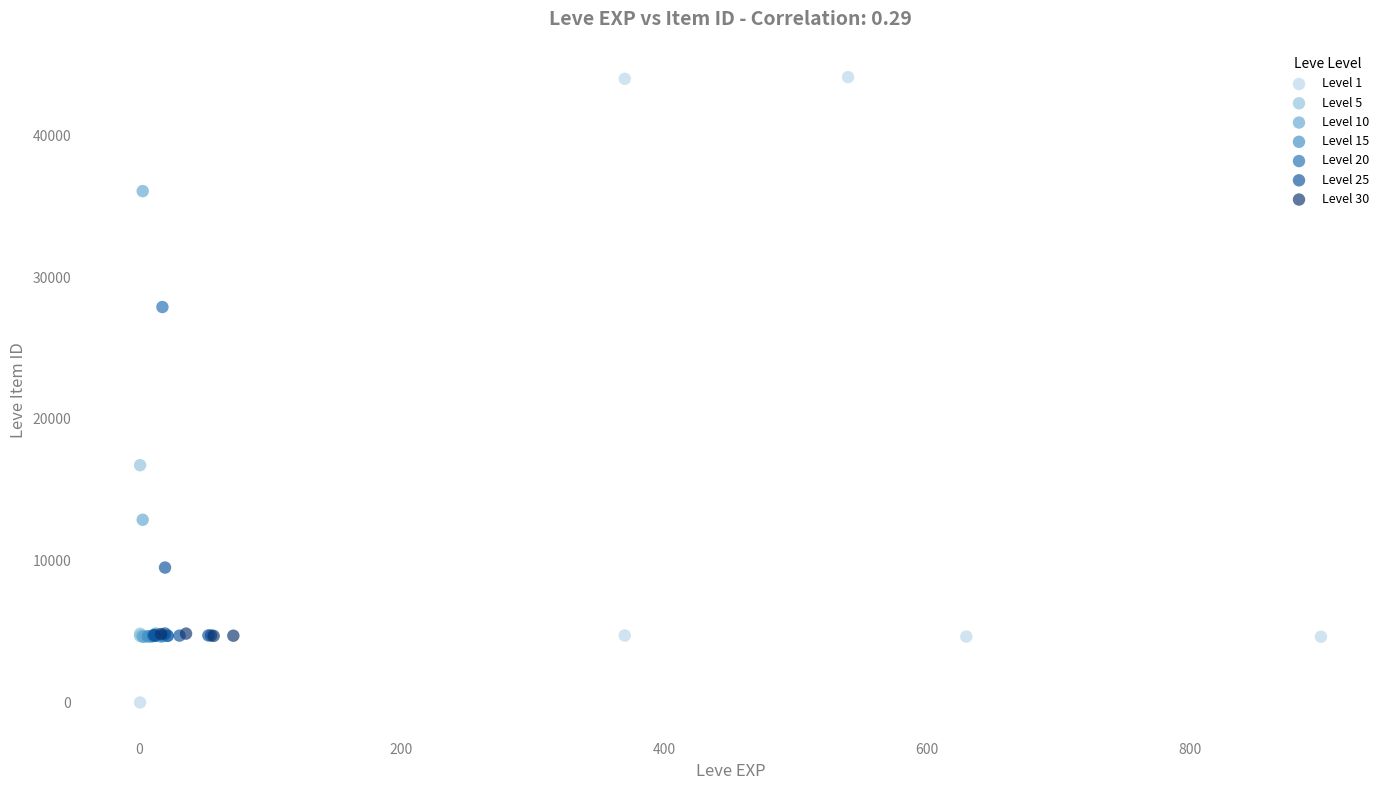

Which series has the largest Y range (max minus min)?

Level 1